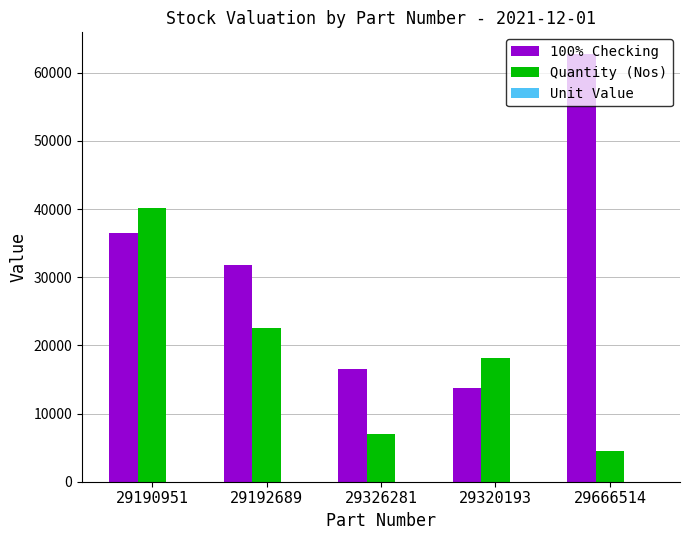

What is the sum of all 100% Checking values?

161394.8